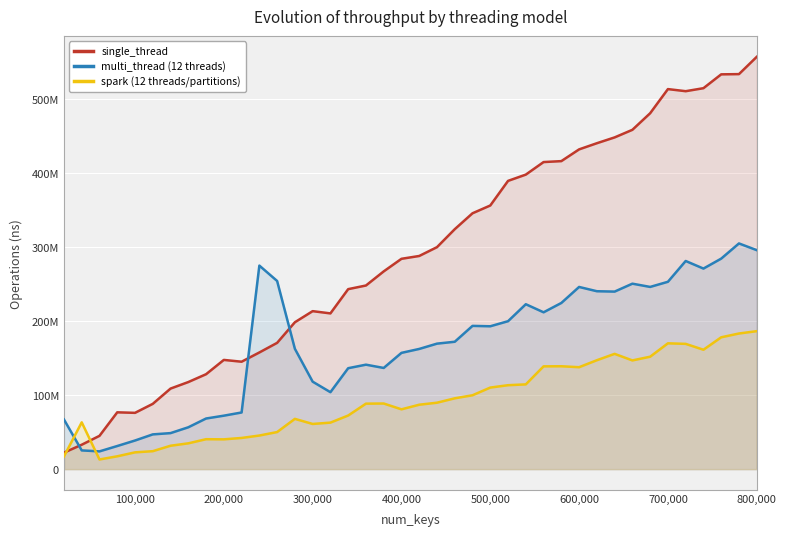

What is the greatest value displayed?

556904140